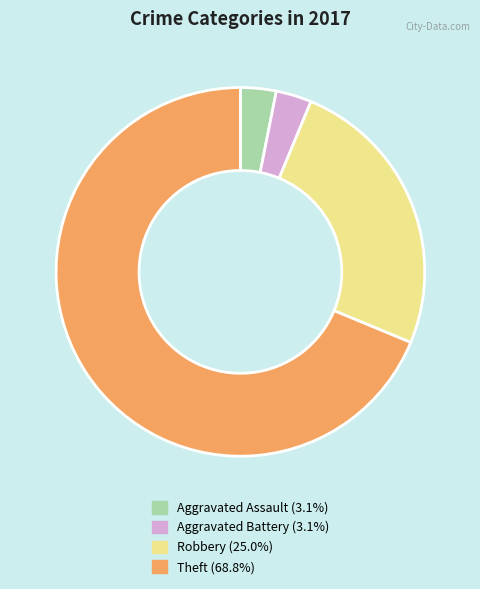

How many slices are in this pie chart?

4